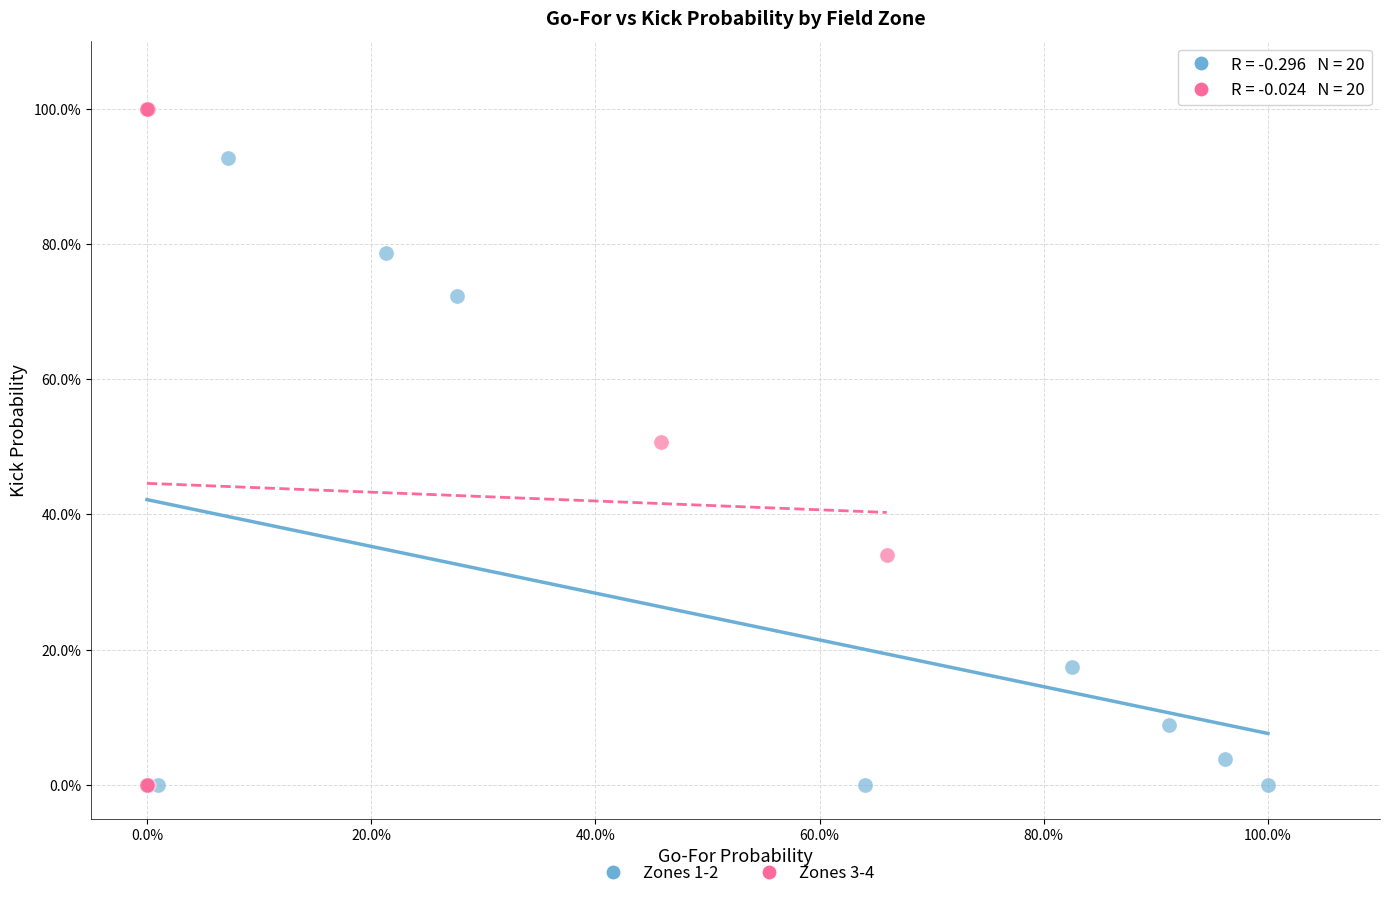

What are all the series names shown in the legend?

Zones 1-2, Zones 3-4